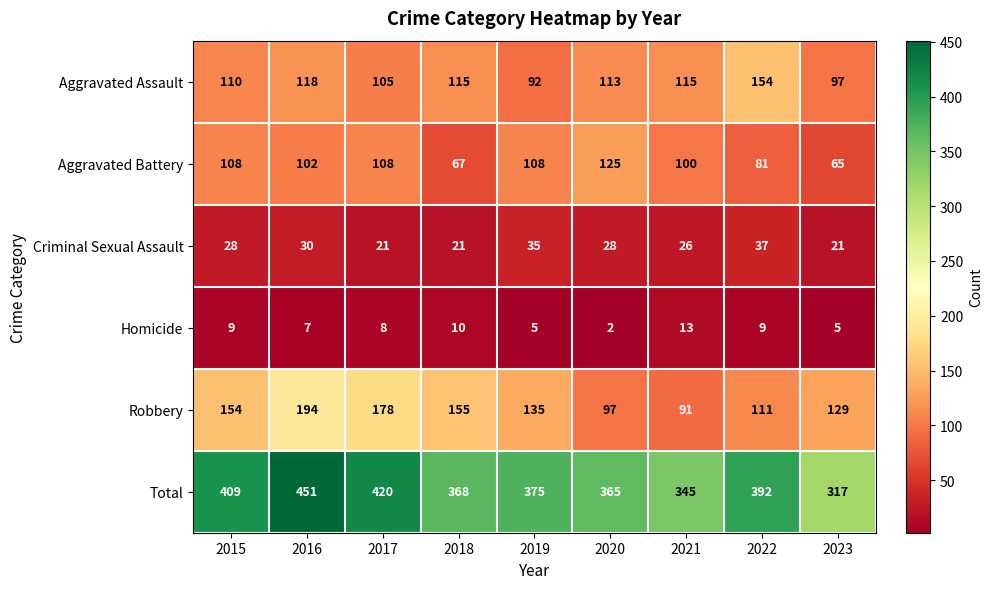

The Total series shows 603 at 2017. True or false?

False